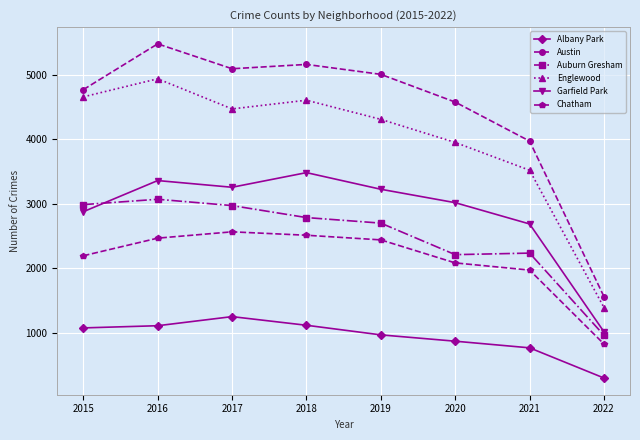

True or false: Garfield Park has more than 2 points higher than both neighbors.

False